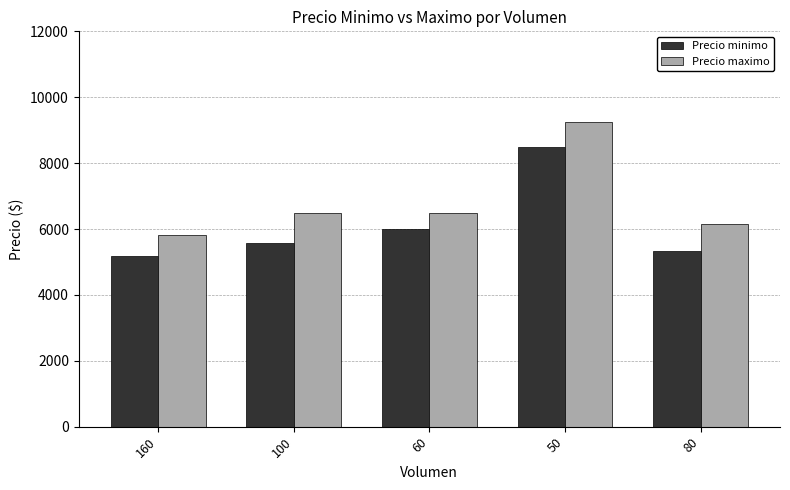

Reading left to right, transcribe all the data shown in this chart.

Precio minimo: 5167	5571	6000	8500	5333
Precio maximo: 5833	6500	6500	9250	6167